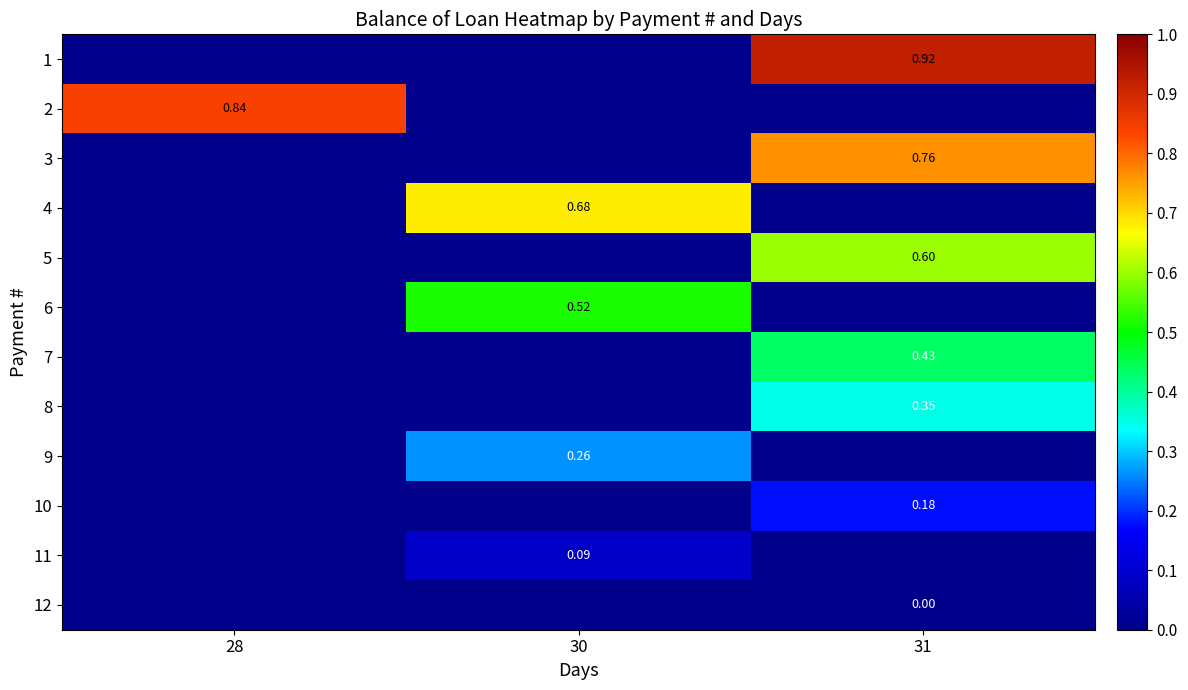

Which category has the highest value in the 3 series?

28